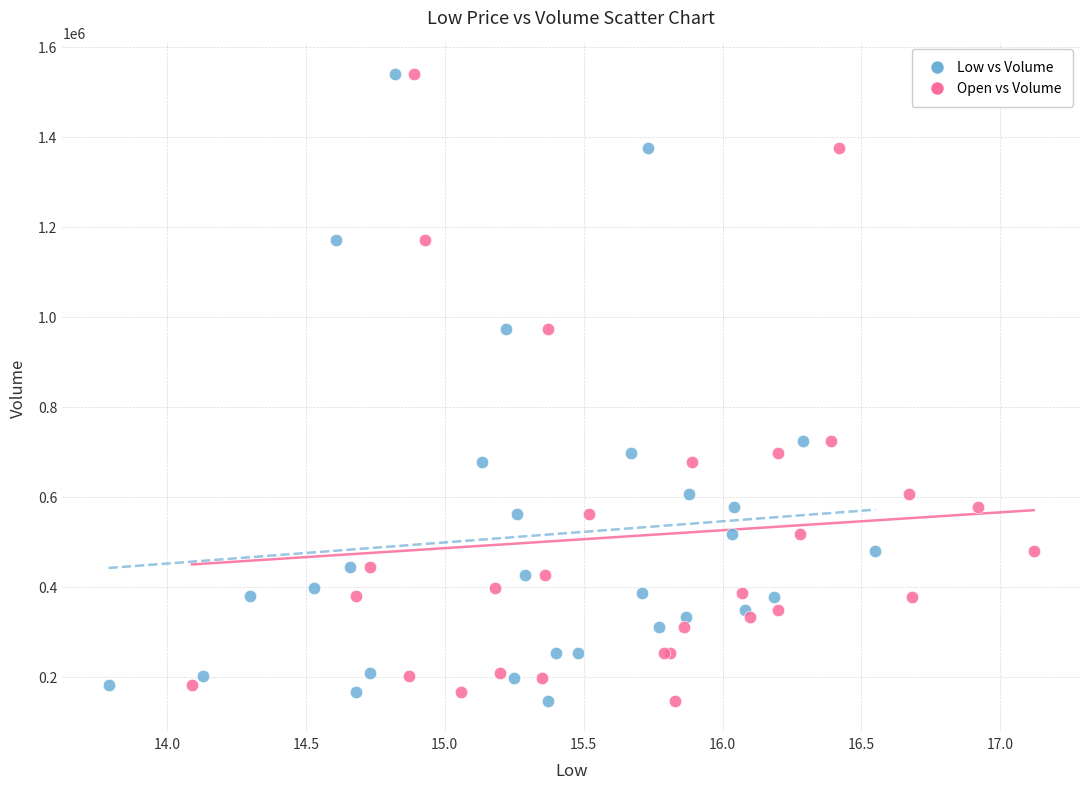

What are all the series names shown in the legend?

Low vs Volume, Open vs Volume